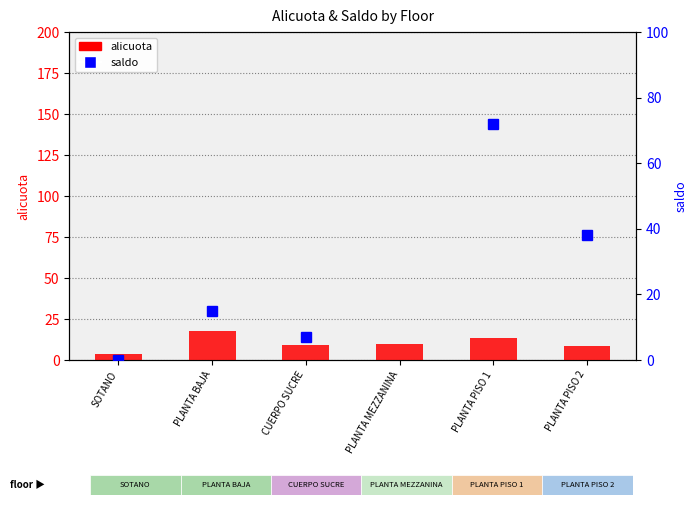

What are all the series names shown in the legend?

alicuota, saldo